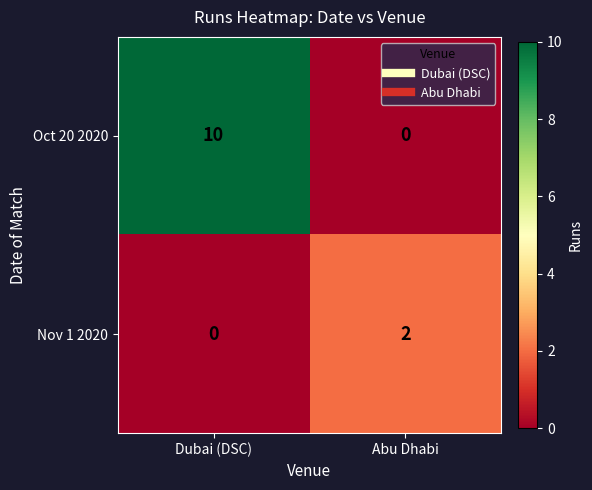

Reading right to left, list all the values displayed in this chart.

Oct 20 2020: Abu Dhabi=0	Dubai (DSC)=10
Nov 1 2020: Abu Dhabi=2	Dubai (DSC)=0